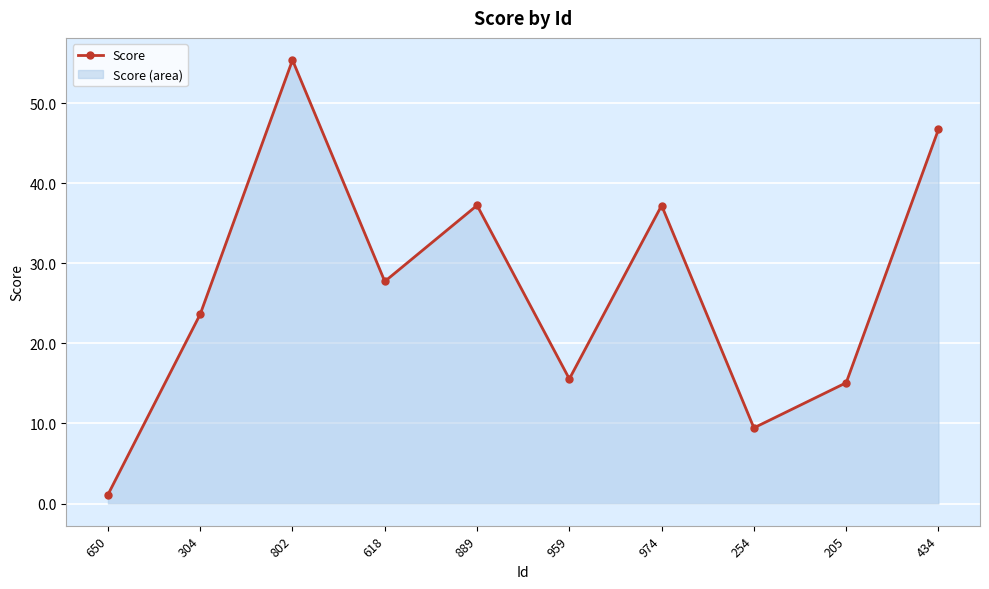

Which category has the lowest value across all series?

650